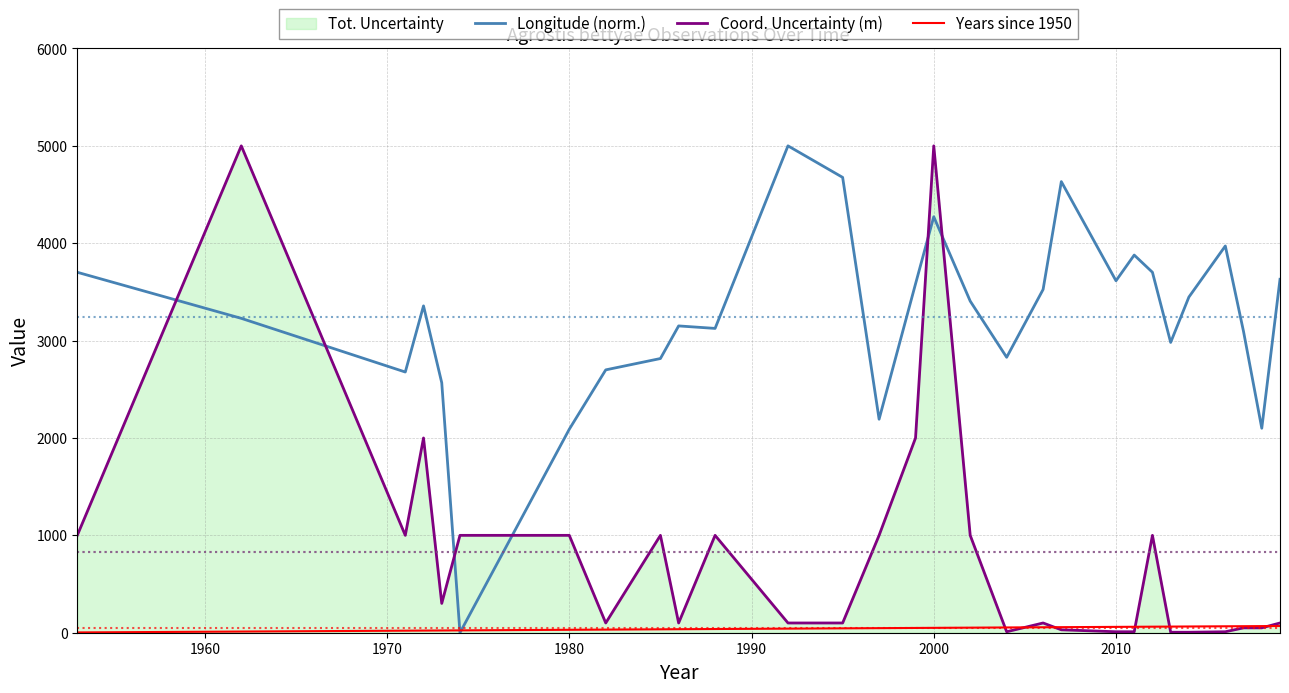

Which series has the largest total across all categories?

Longitude (norm.)